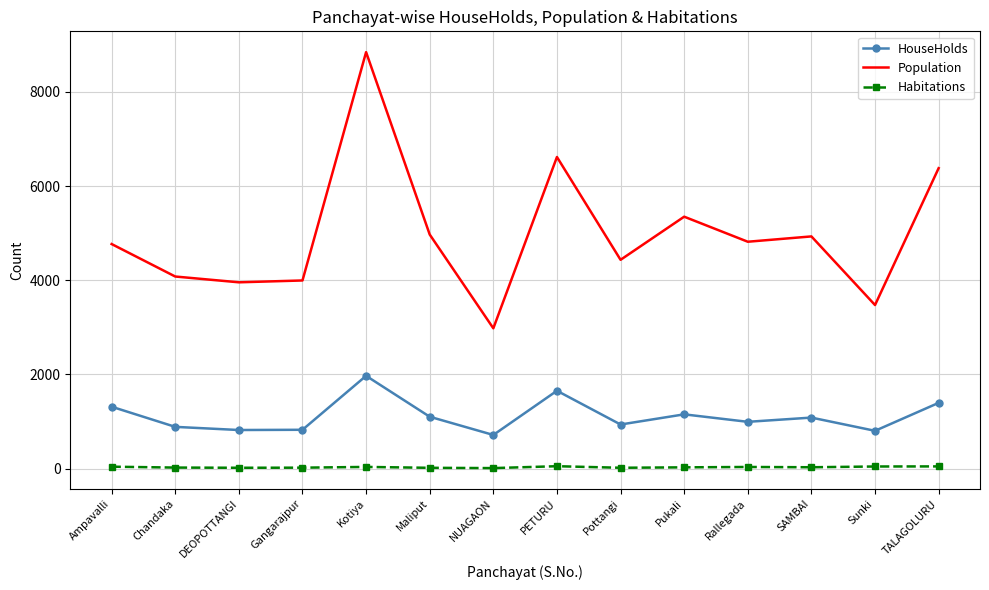

What is the highest value of the HouseHolds series?

1969